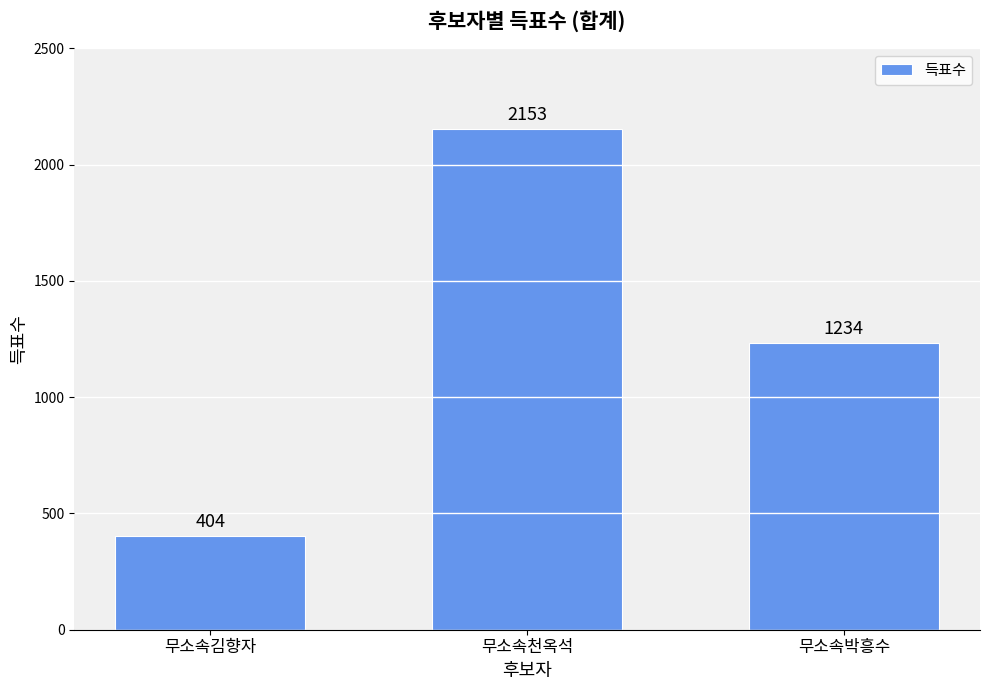

At which label does the data first exceed 1234?

무소속천옥석